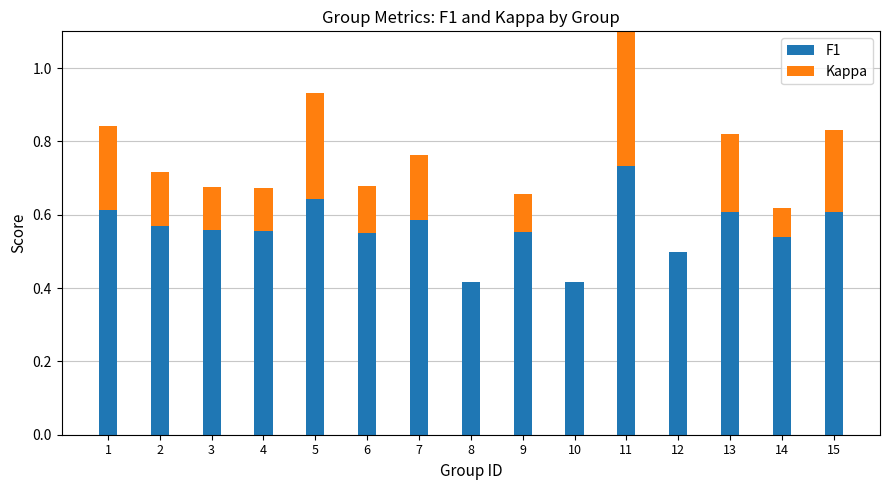

What is the total value across all series at 10?

0.4